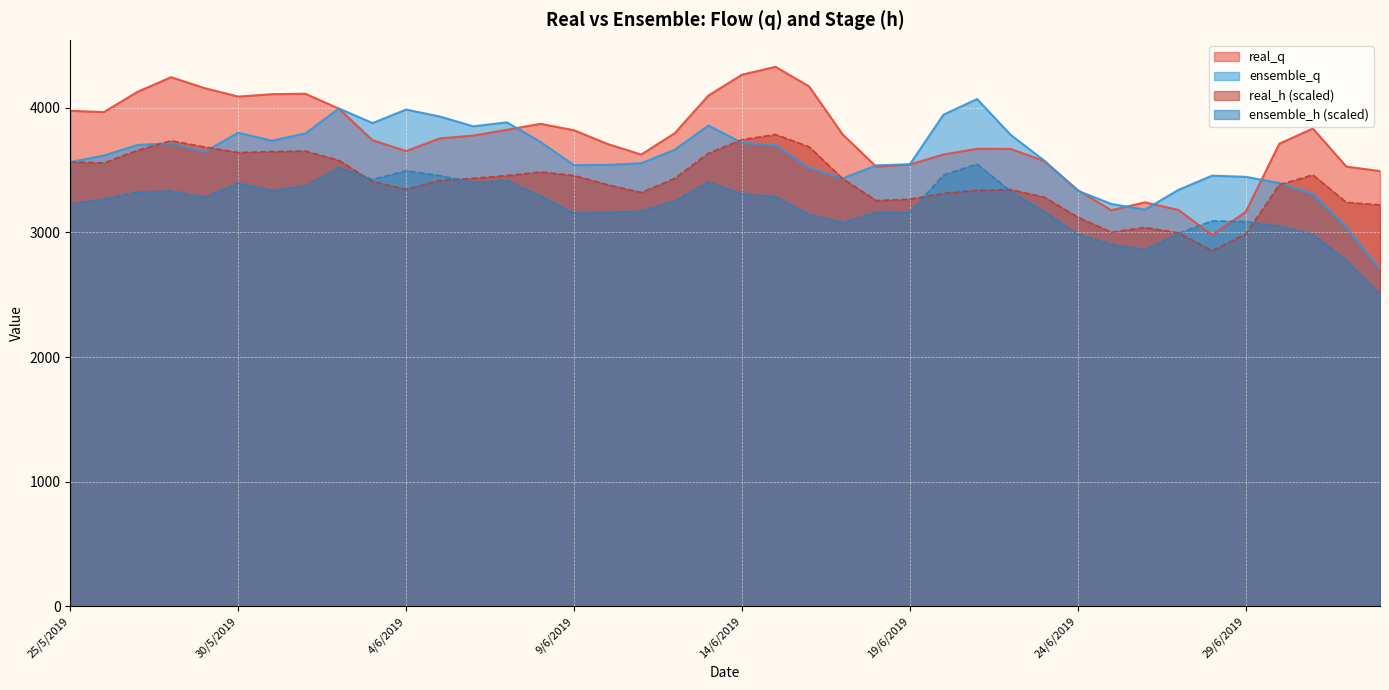

List the series in order of their peak value, highest first.

real_q, ensemble_q, real_h (scaled), ensemble_h (scaled)